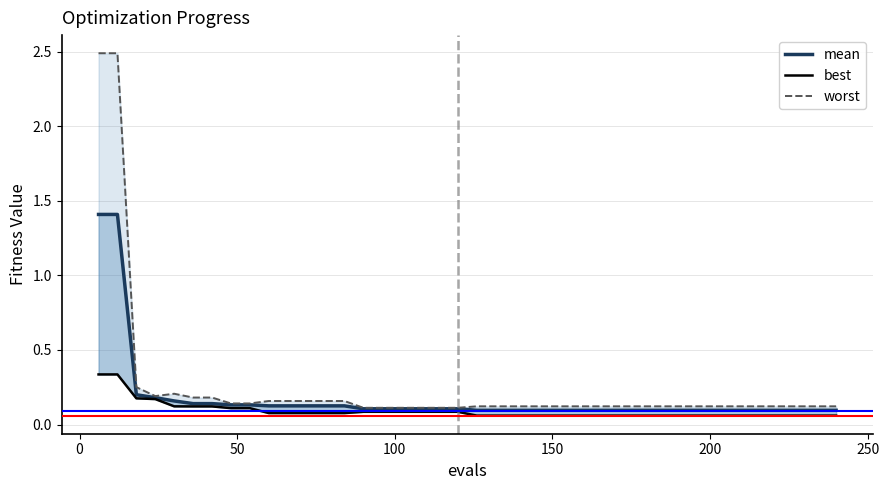

What is the greatest value displayed?

2.5